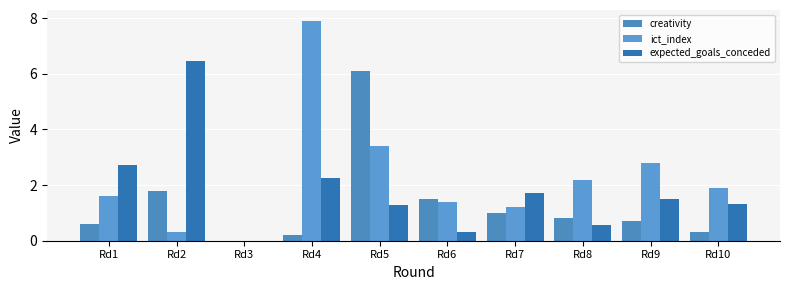

What is the value of the ict_index bar at the 5th from the left?

3.4